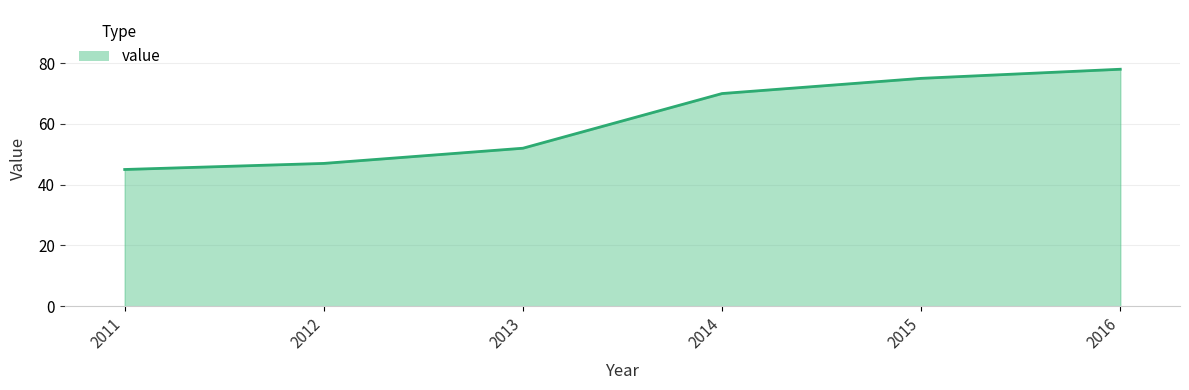

True or false: the data shows 52 at 2013.

True